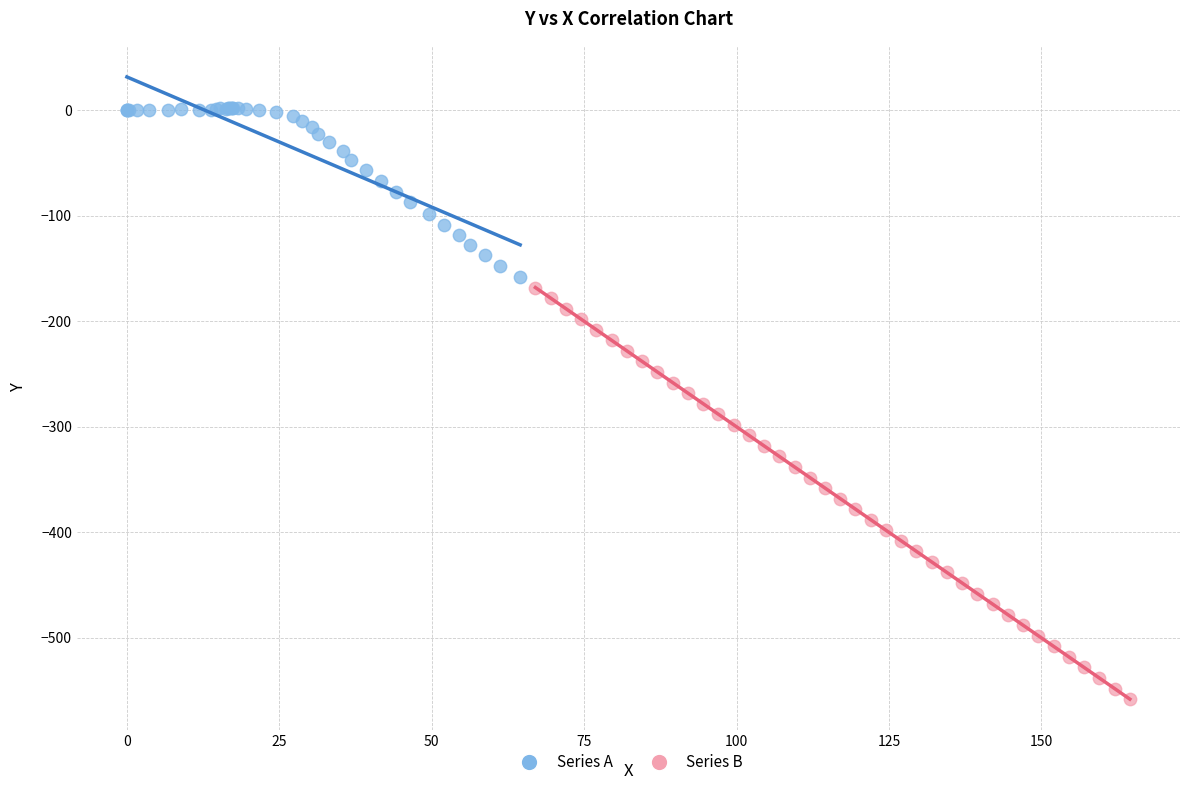

Which series reaches the minimum Y coordinate?

Series B